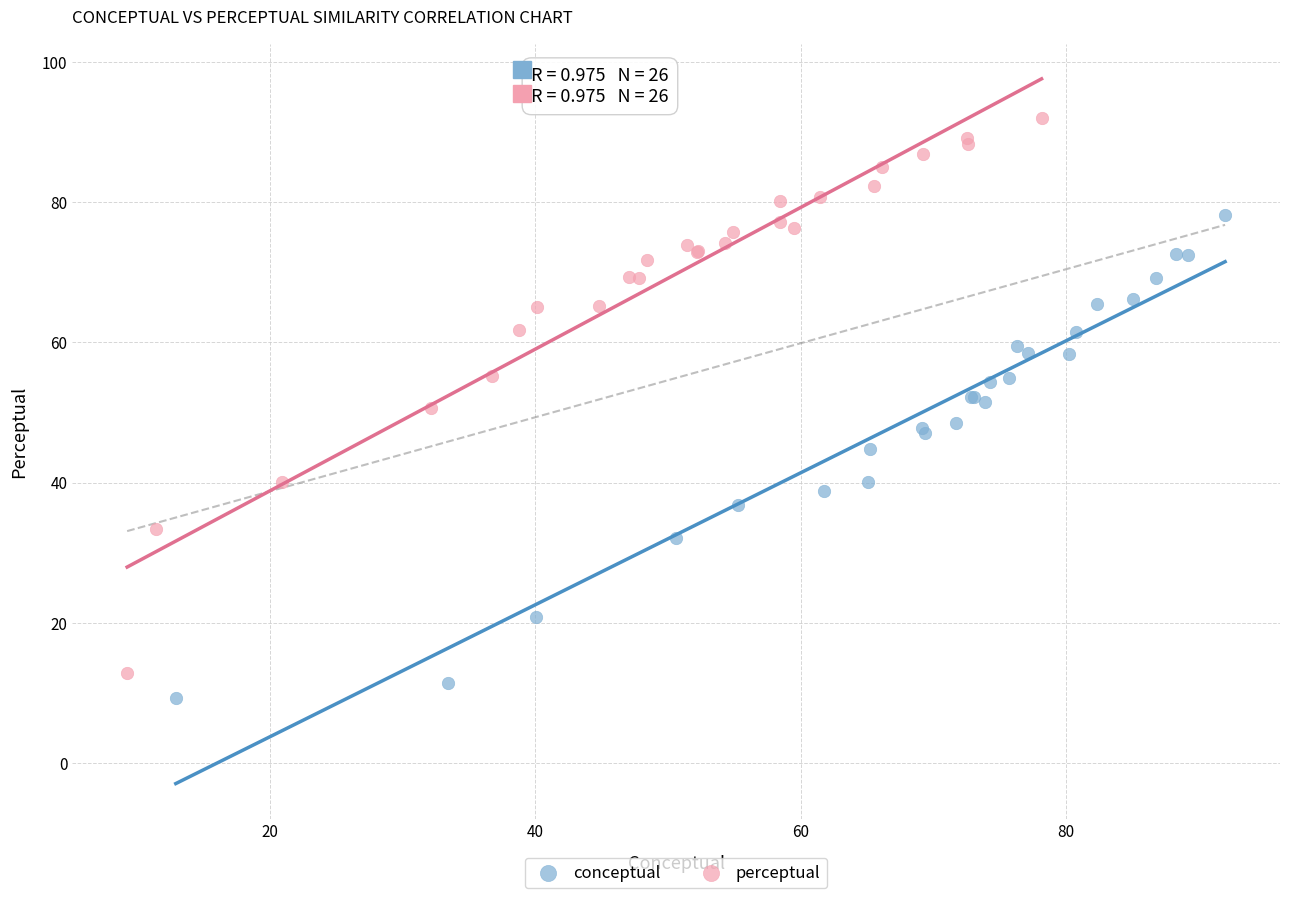

Which series contains the lowest Y value?

conceptual